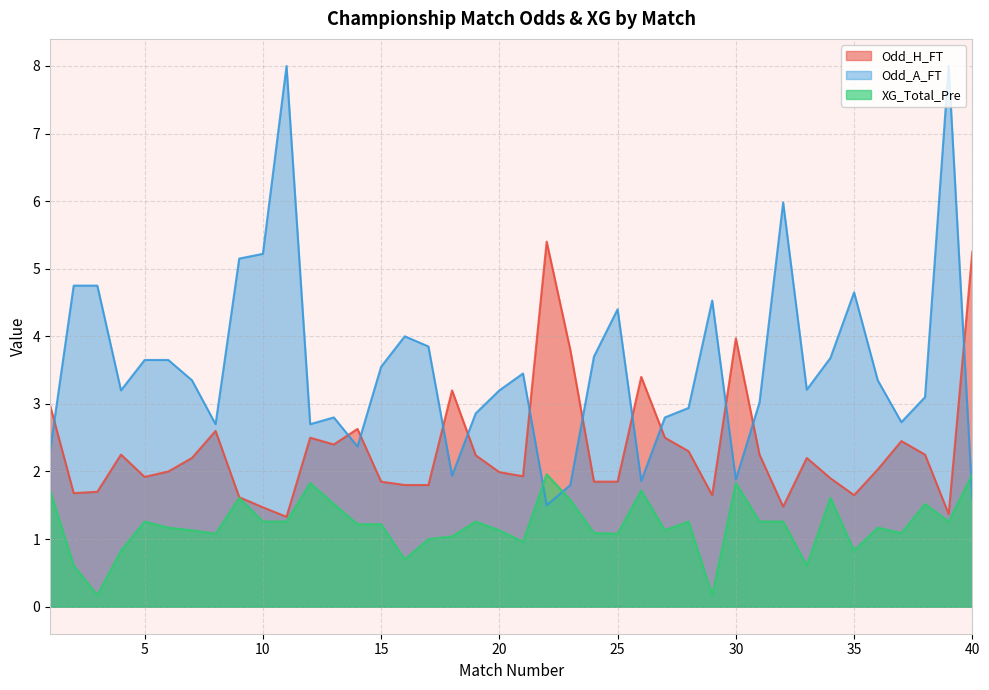

What value does the Odd_A_FT series have at 32?

6.0